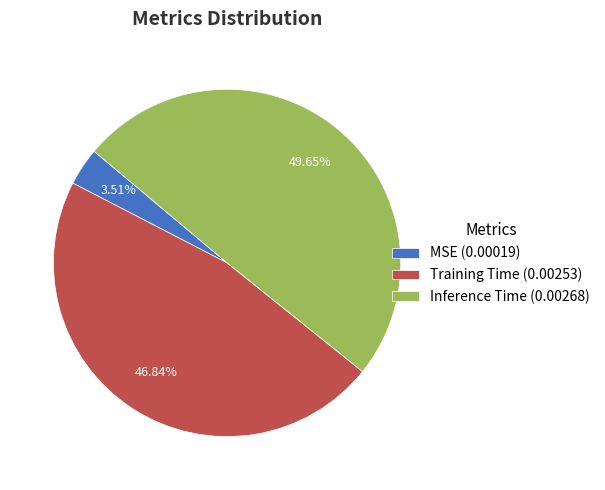

Does Training Time (0.00253) represent more than half of the total?

No